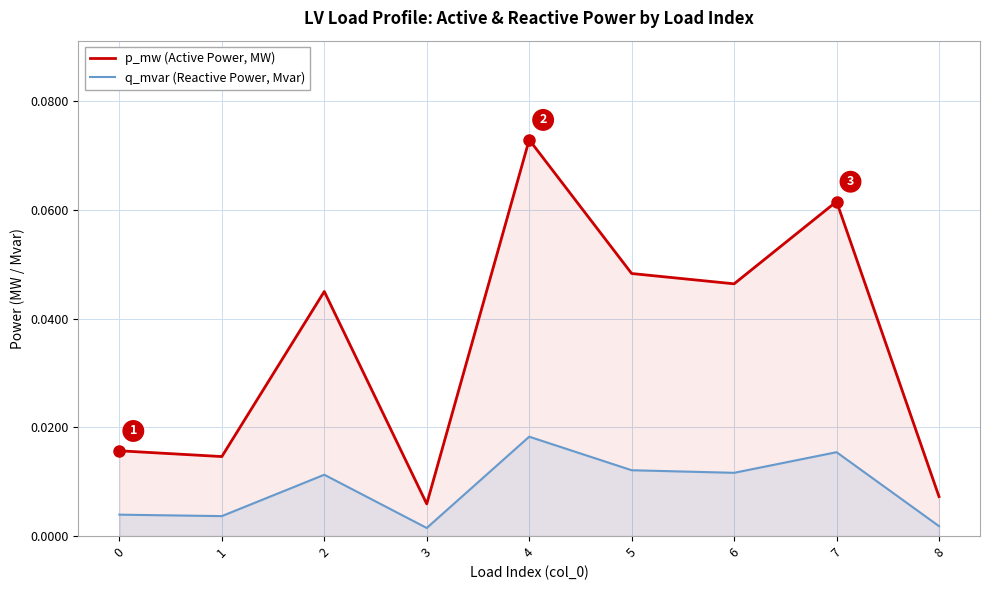

At which category does q_mvar (Reactive Power, Mvar) reach its first local valley?

1